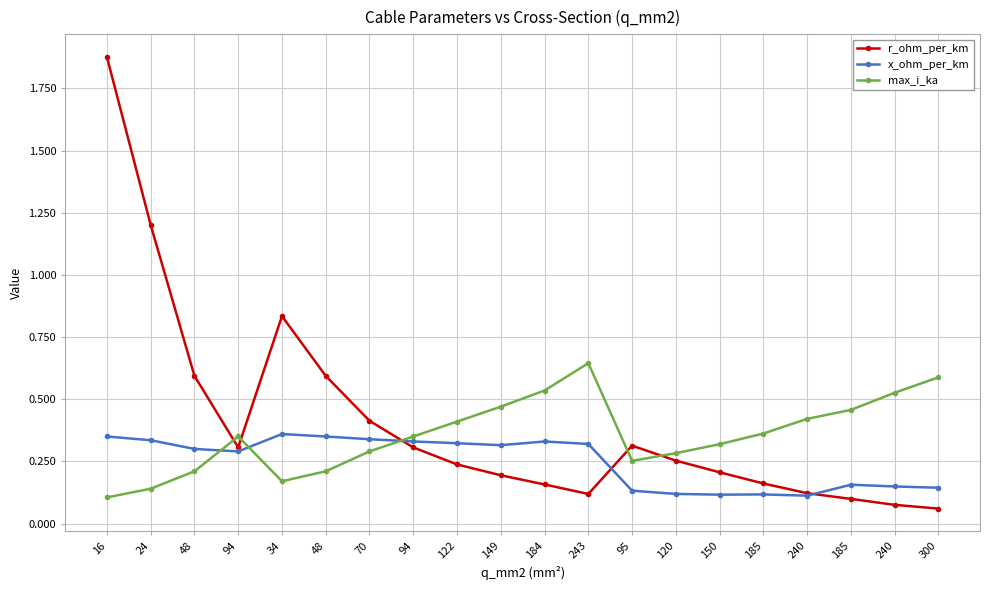

Reading left to right, transcribe all the data shown in this chart.

r_ohm_per_km: 1.9	1.2	0.6	0.3	0.8	0.6	0.4	0.3	0.2	0.2	0.2	0.1	0.3	0.3	0.2	0.2	0.1	0.1	0.1	0.1
x_ohm_per_km: 0.3	0.3	0.3	0.3	0.4	0.3	0.3	0.3	0.3	0.3	0.3	0.3	0.1	0.1	0.1	0.1	0.1	0.2	0.1	0.1
max_i_ka: 0.1	0.1	0.2	0.3	0.2	0.2	0.3	0.3	0.4	0.5	0.5	0.6	0.3	0.3	0.3	0.4	0.4	0.5	0.5	0.6